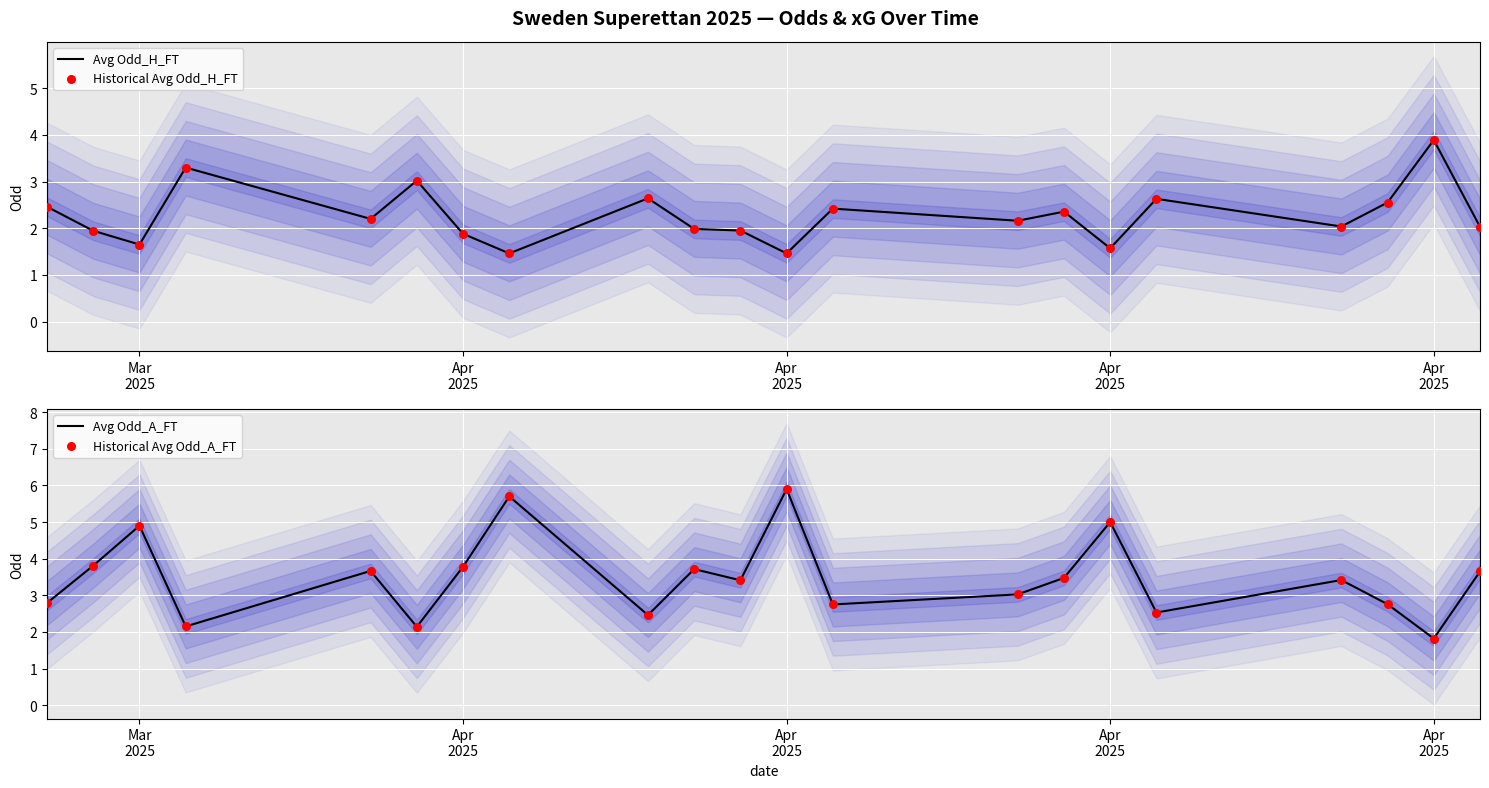

Which series contains the highest Y value?

Avg Odd_A_FT